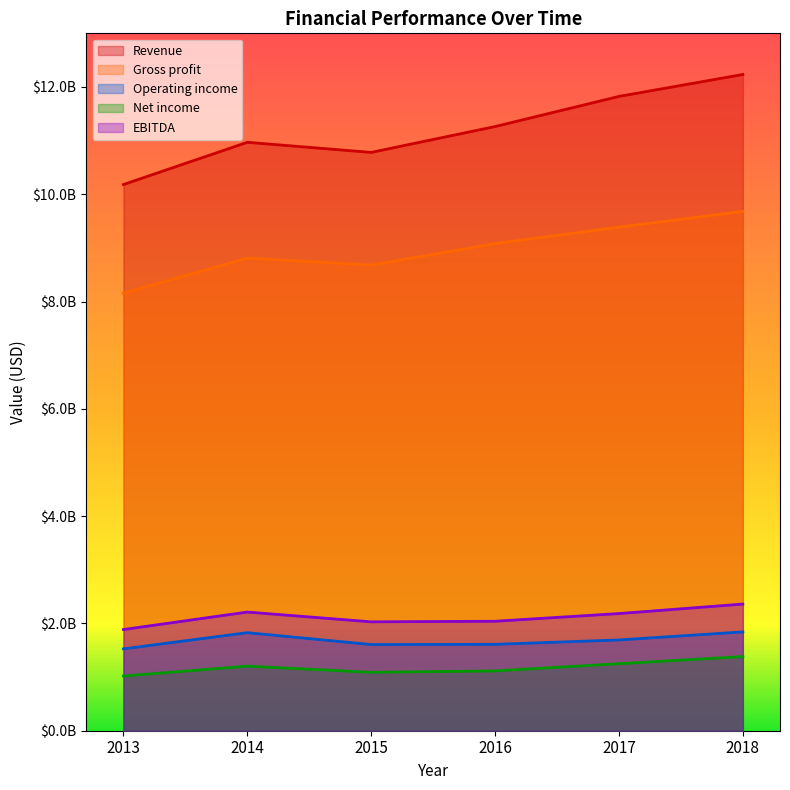

At how many categories does at least one series exceed 4157493410?

6